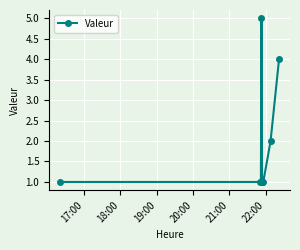

True or false: there are more than 0 points higher than both neighbors.

True